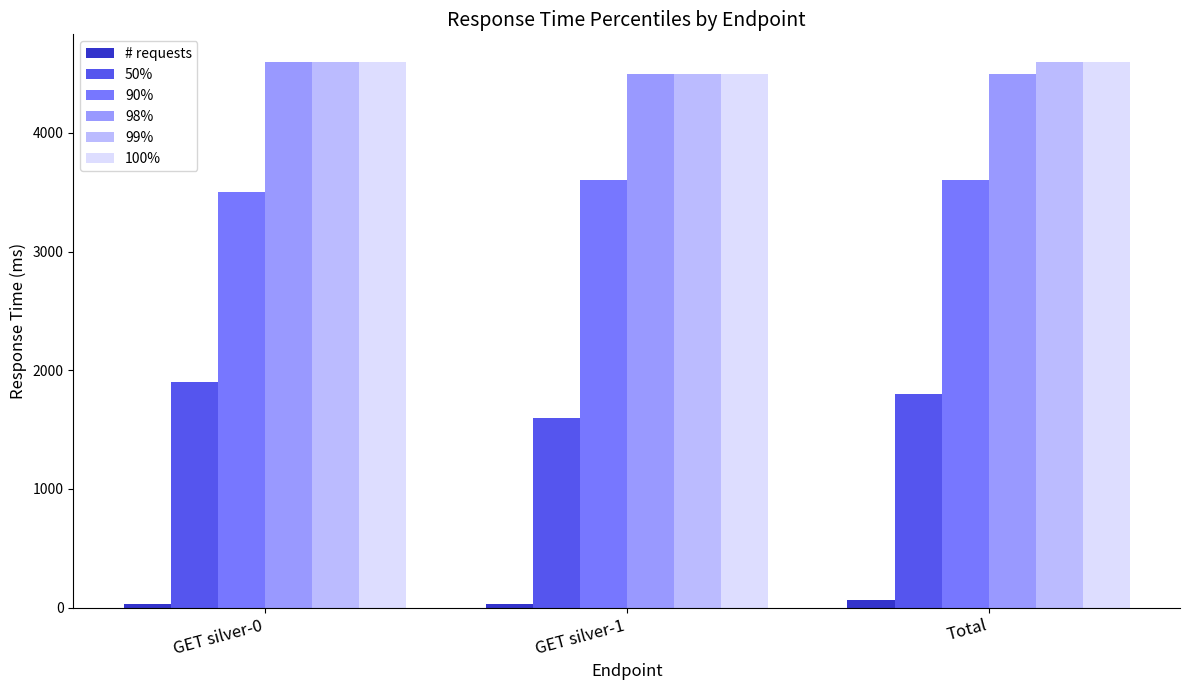

What is the difference between the maximum and minimum values in the 90% series?

100